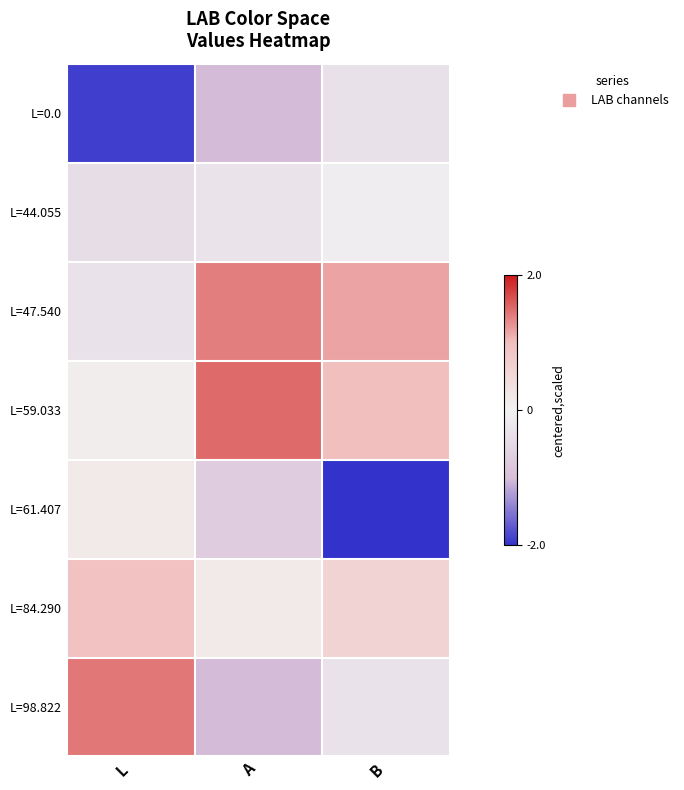

Count the number of data series in this chart.

7